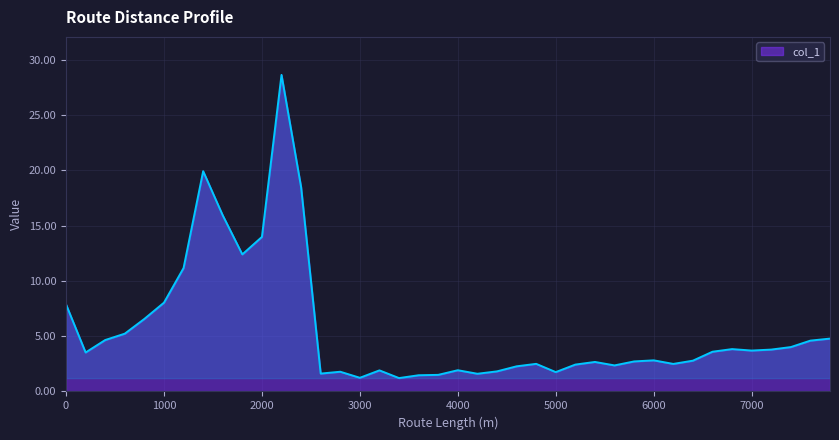

What is the greatest value displayed?

28.6